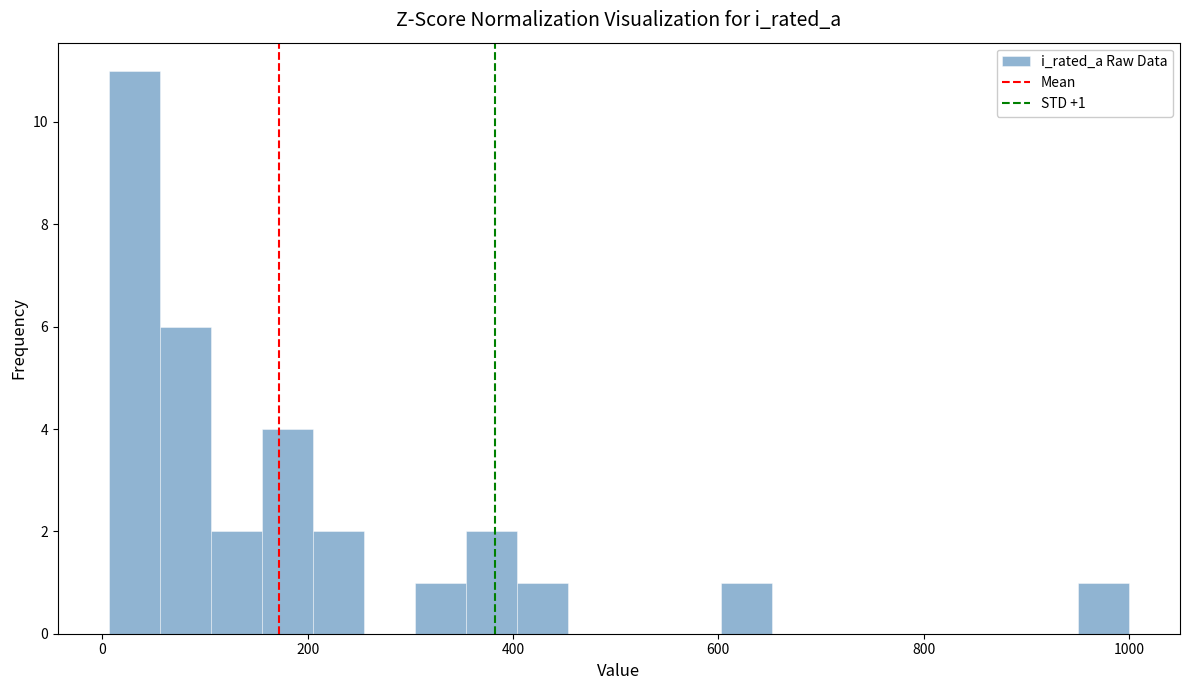

Around what value on the x-axis is the tallest bar? Give the approximate position of its centre, as read against the axis.

40